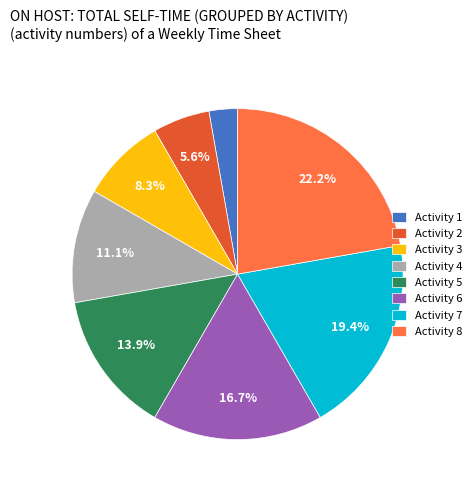

What percentage do Activity 5 and Activity 6 together represent?

30.6%